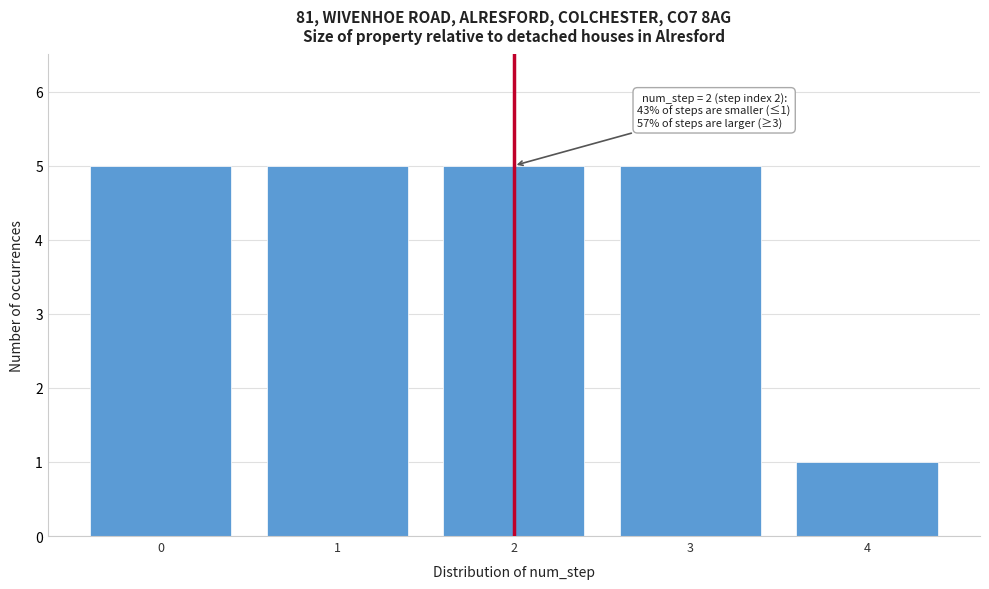

Reading left to right, list all the values displayed in this chart.

5	5	5	5	1